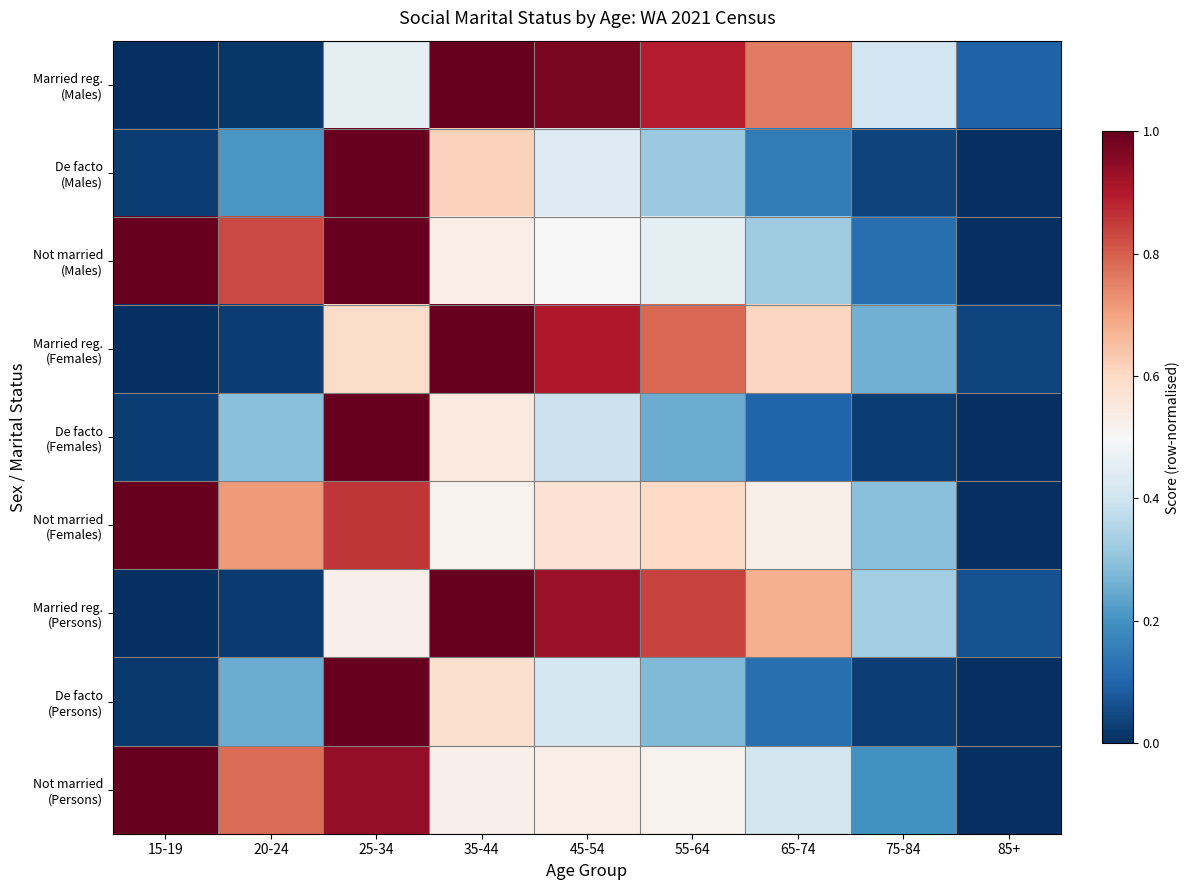

How many distinct data groups are displayed?

9